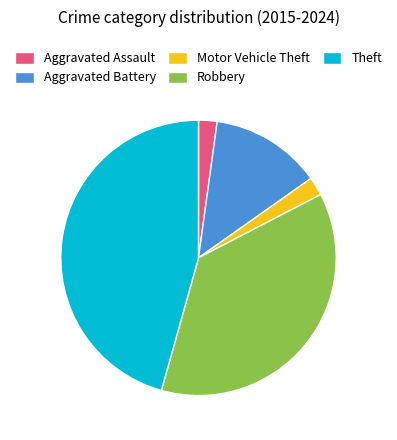

Is Motor Vehicle Theft the majority of the pie?

No